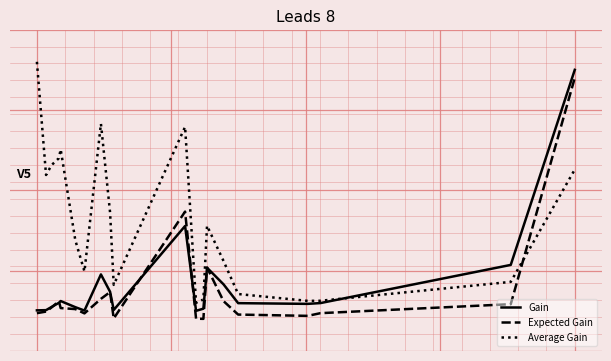

What is the value of the Average Gain point at the 9th from the left?

-0.1